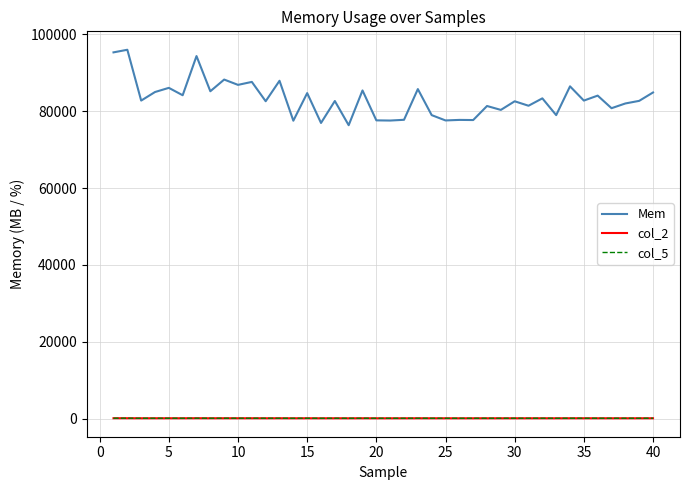

Does the chart have visible grid lines?

Yes